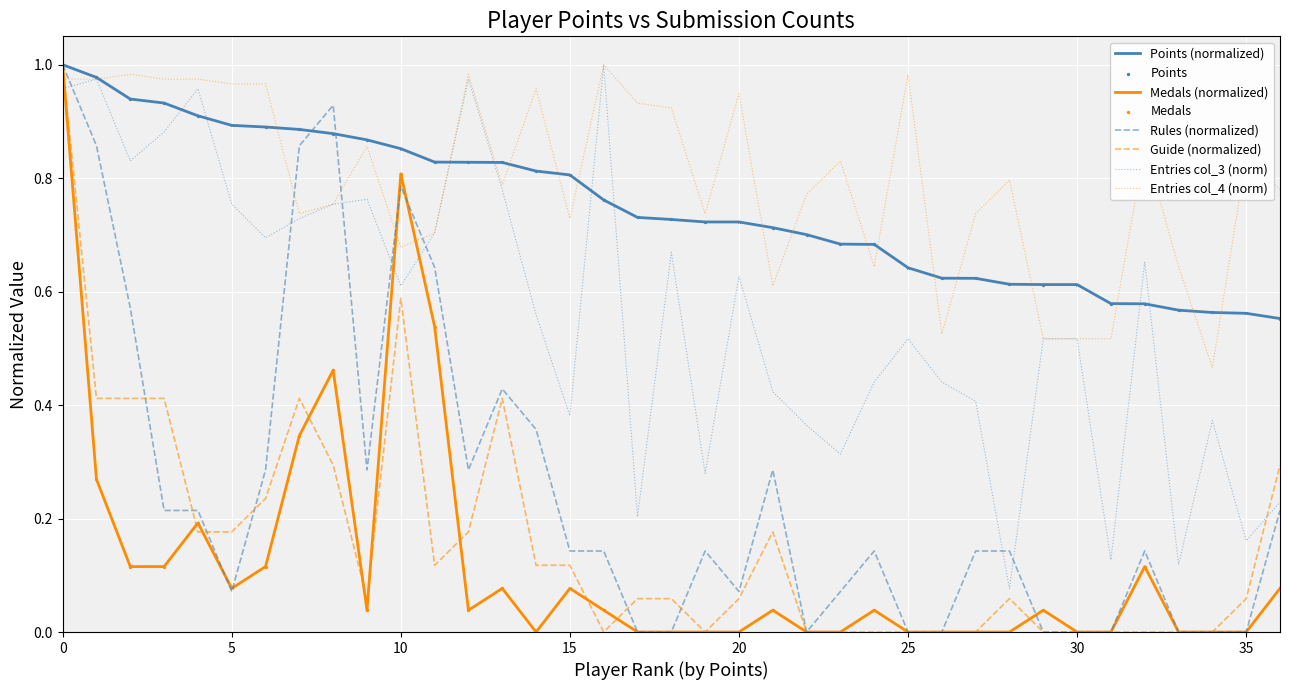

Which series has the largest total across all categories?

Entries col_4 (norm)